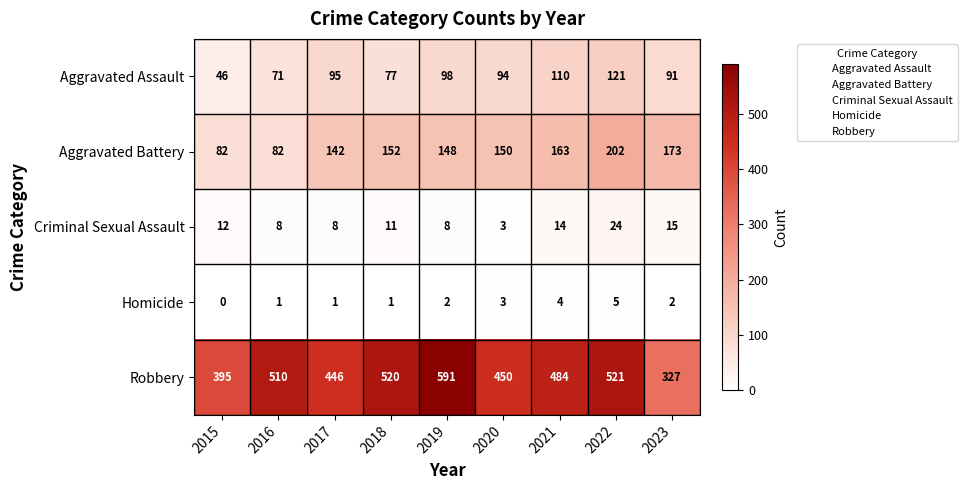

How many values in the Aggravated Assault series are below 94?

4